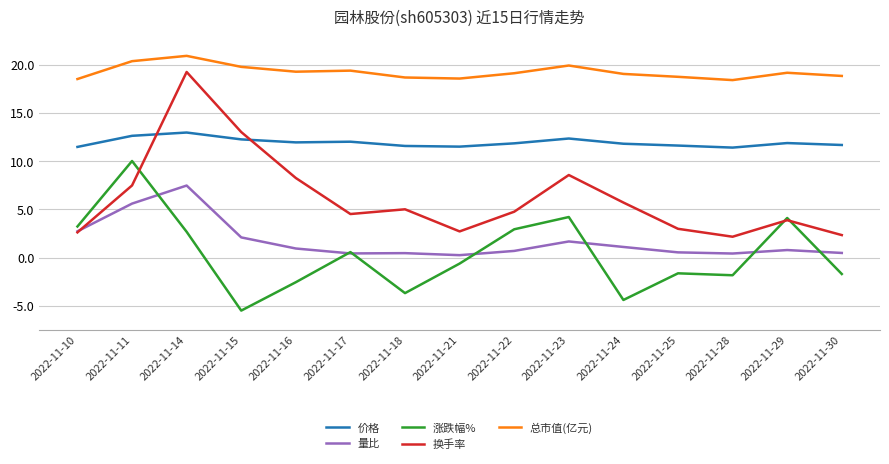

Where do 涨跌幅% and 换手率 first cross each other?

2022-11-11 and 2022-11-14